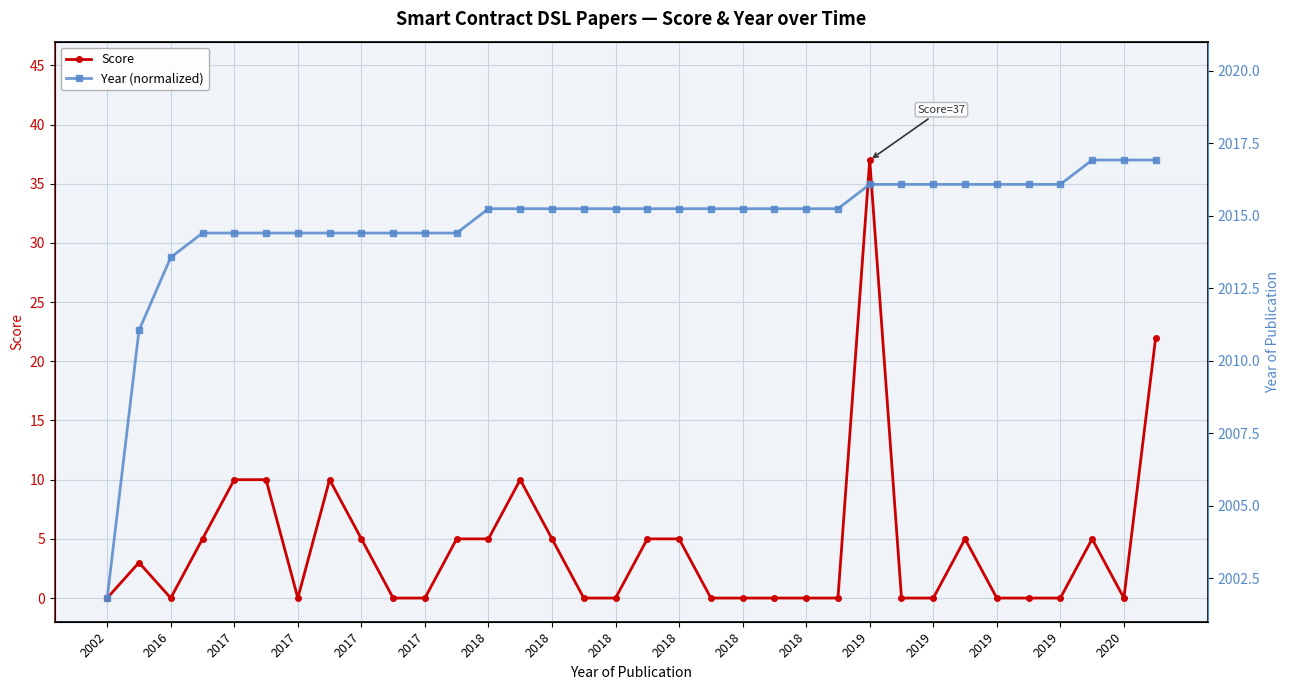

What is the difference between the second highest and minimum values in the Score series?

22.0